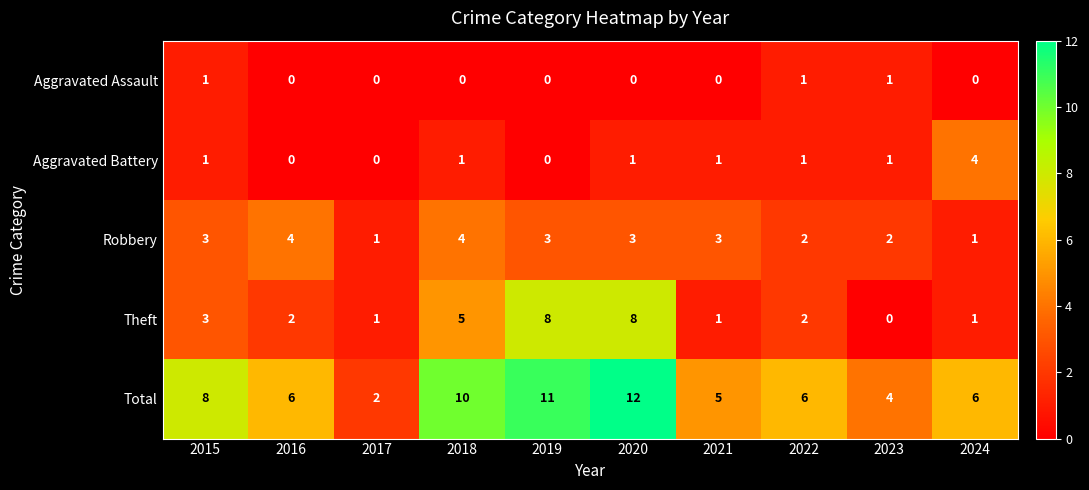

At which label does Total first exceed 6?

2015